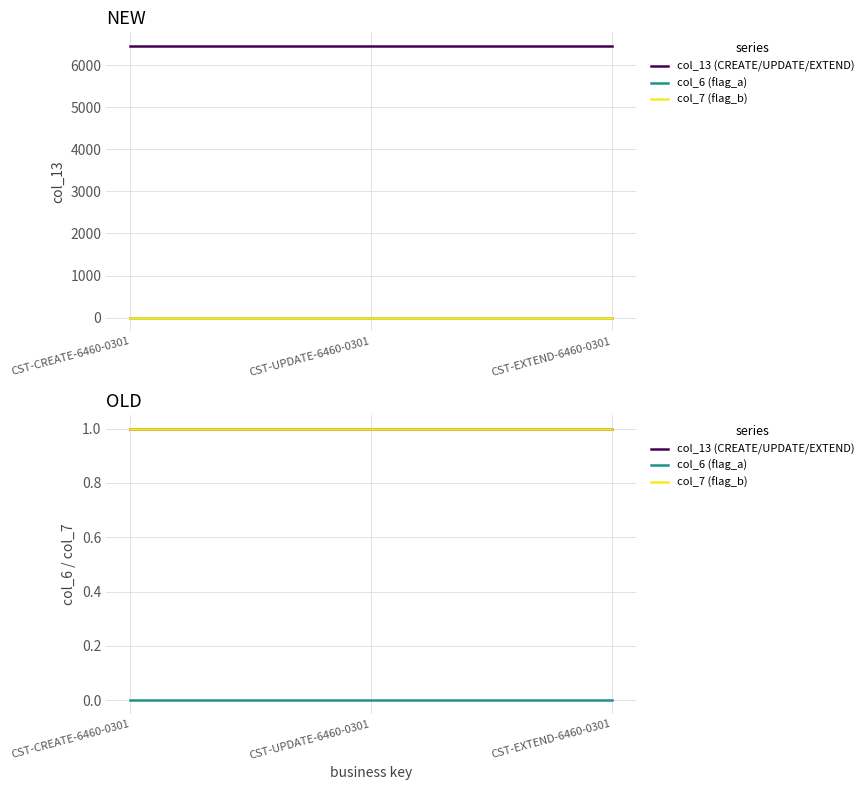

What is the spread (max minus min) of values at CST-CREATE-6460-0301?

1.0